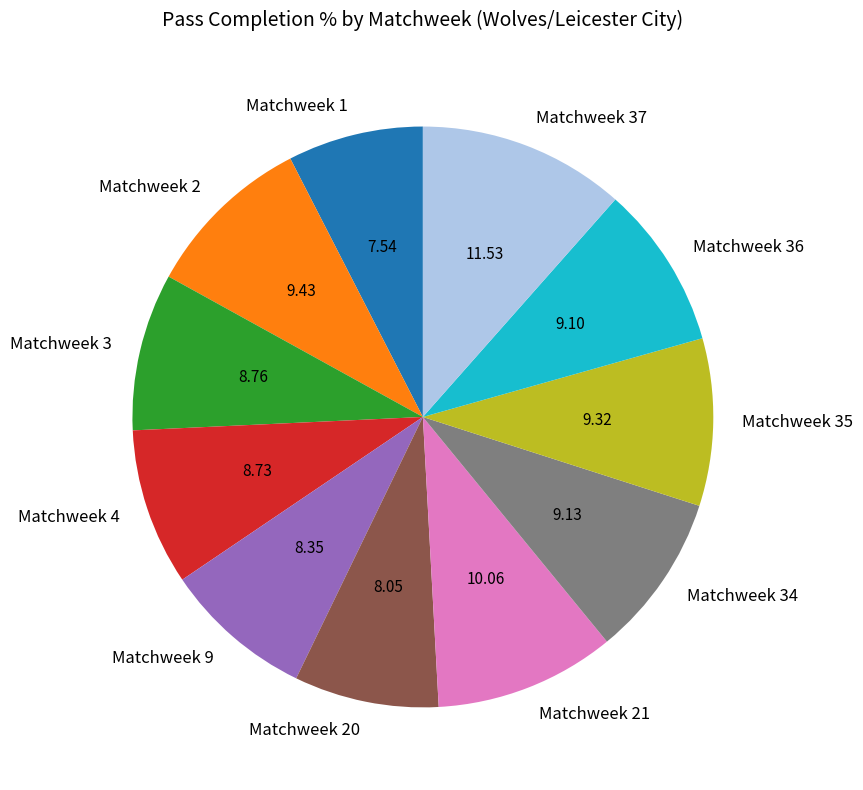

Is Matchweek 34 the majority of the pie?

No